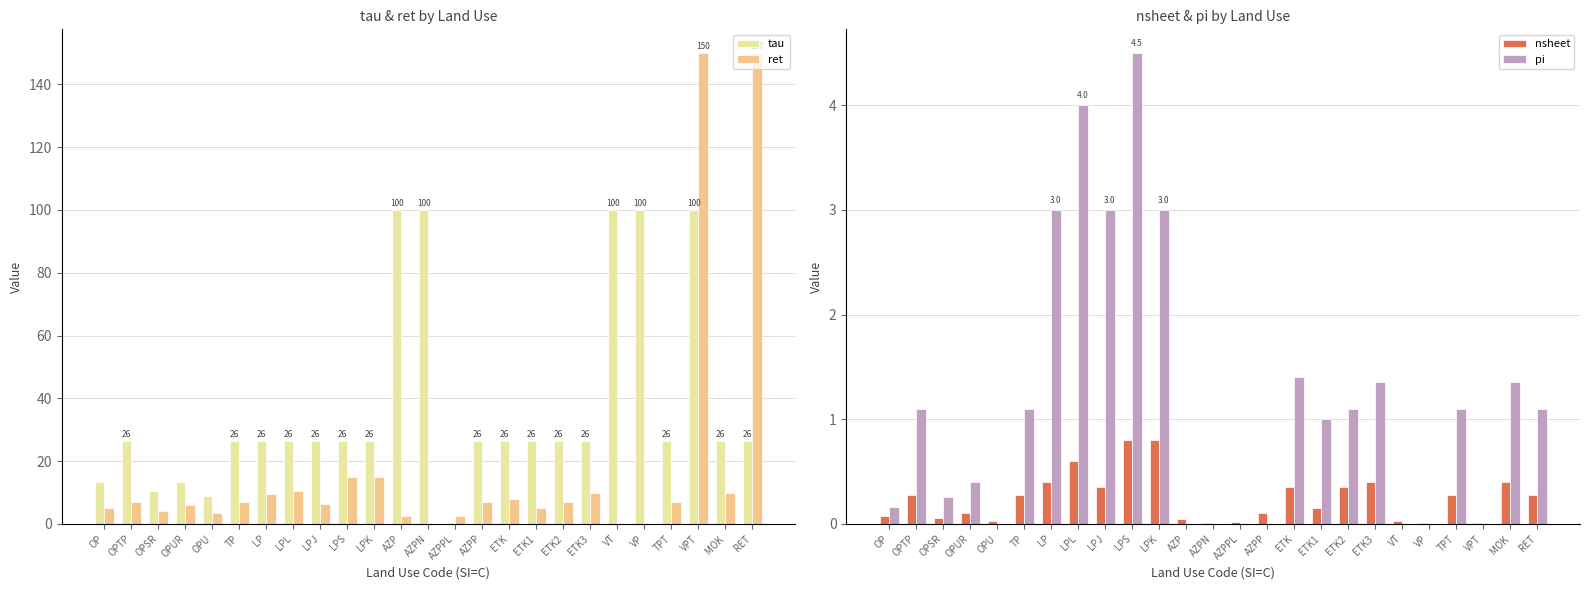

At which label is tau closest to 50?

OPTP